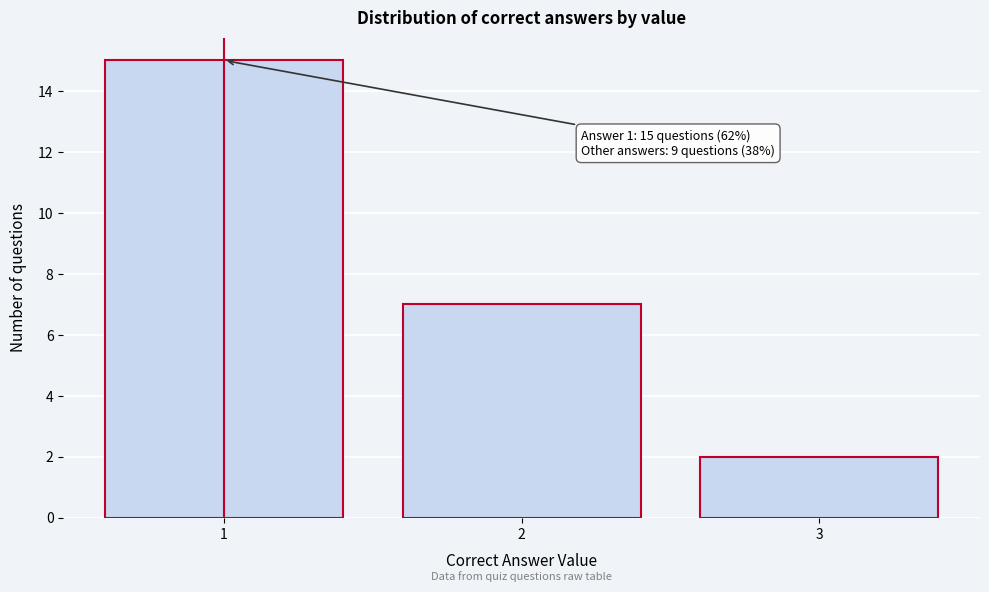

Which range on the x-axis has the tallest bar?

0.5 to 1.5